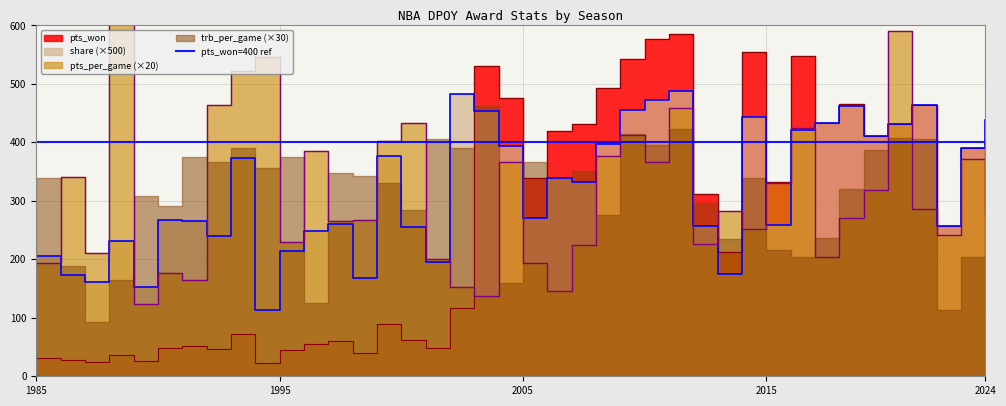

What value does the pts_won series have at 2012?

311.0